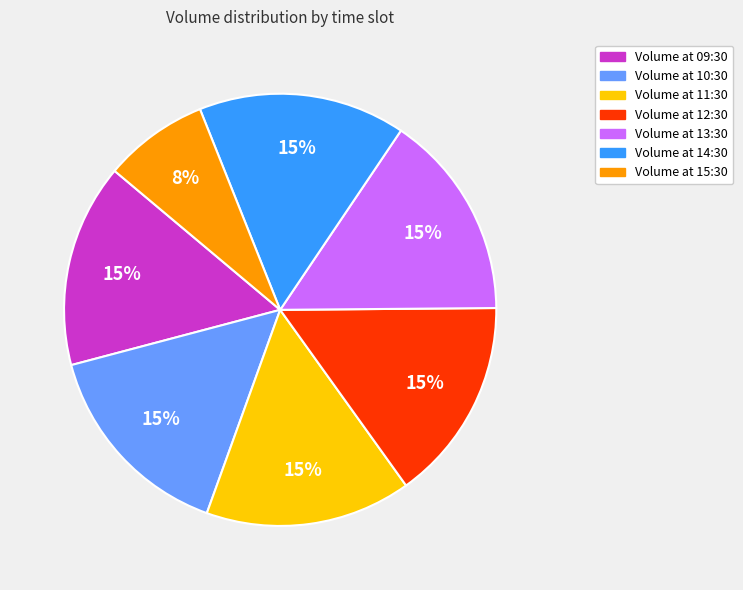

To the nearest percent, what is the average slice percentage?

14%